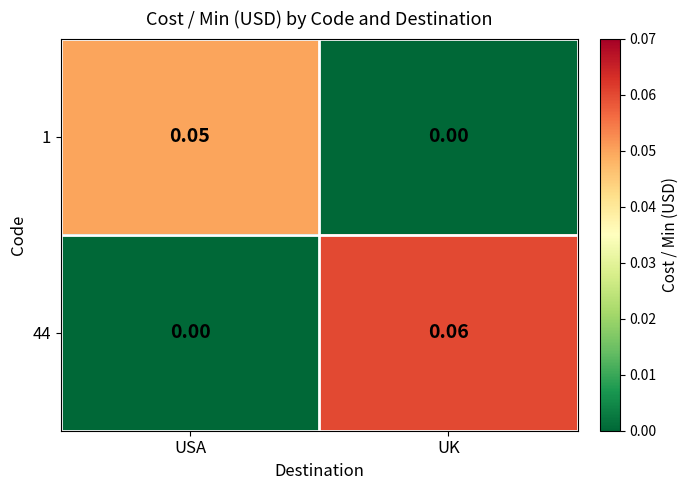

Which label corresponds to the largest value in the chart?

UK